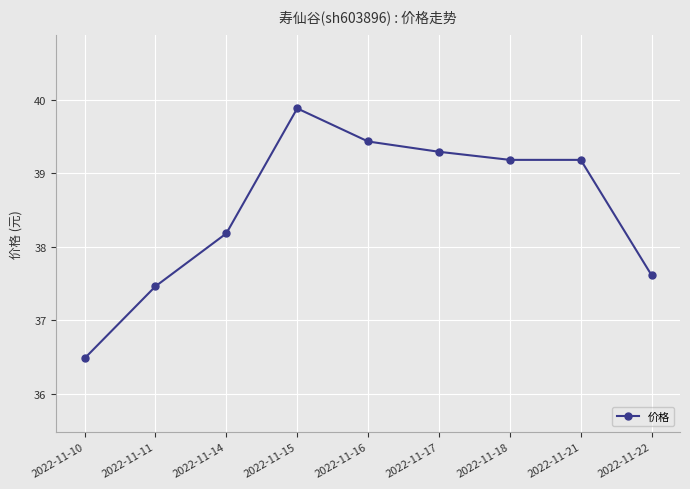

Reading right to left, extract all data points from this chart.

2022-11-22=37.6	2022-11-21=39.2	2022-11-18=39.2	2022-11-17=39.3	2022-11-16=39.4	2022-11-15=39.9	2022-11-14=38.2	2022-11-11=37.5	2022-11-10=36.5